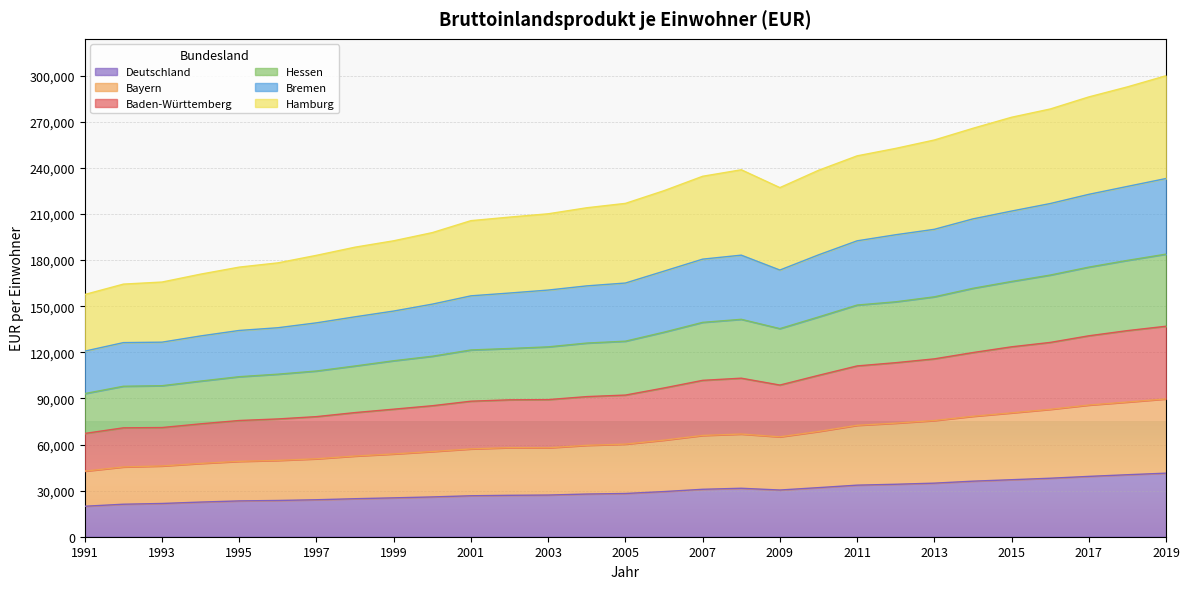

True or false: Hessen has a value of 233782 at 1998.

False